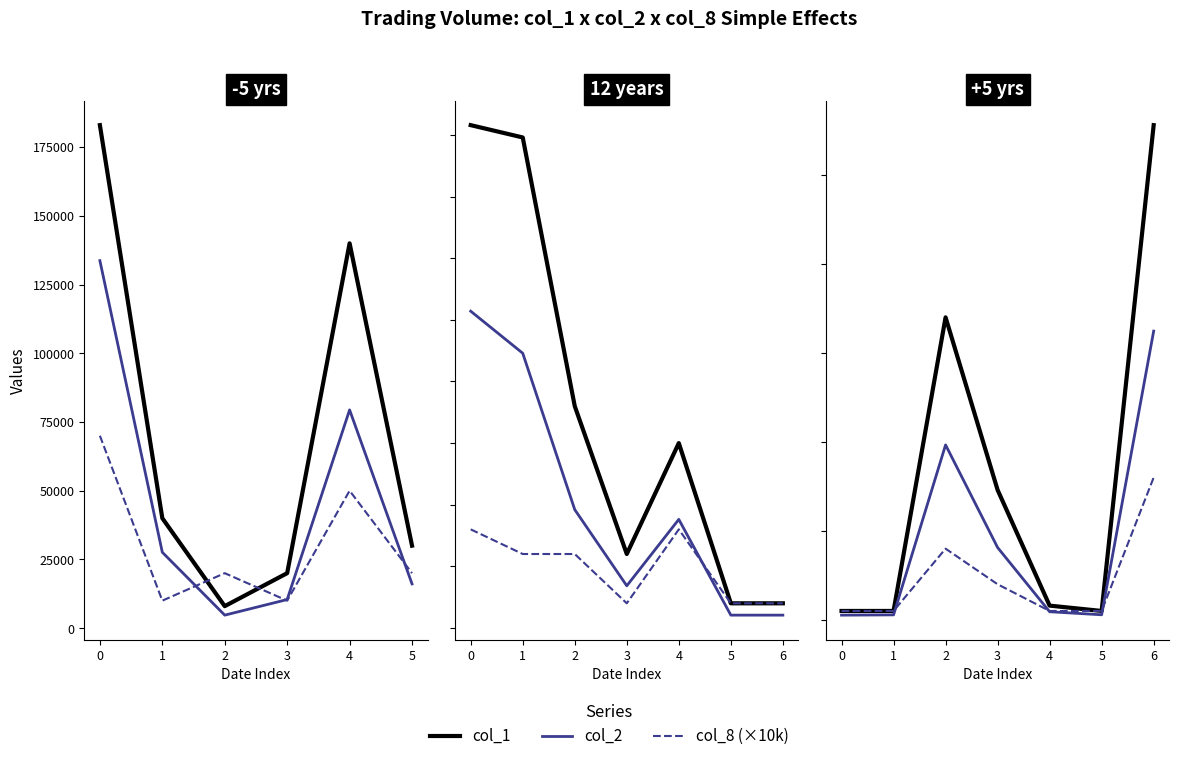

How many interior local peaks does the col_1 series have?

1